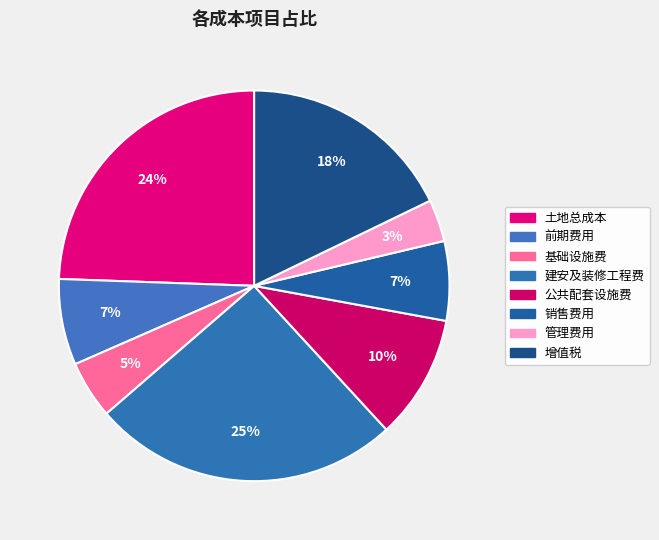

How many slices are in this pie chart?

8